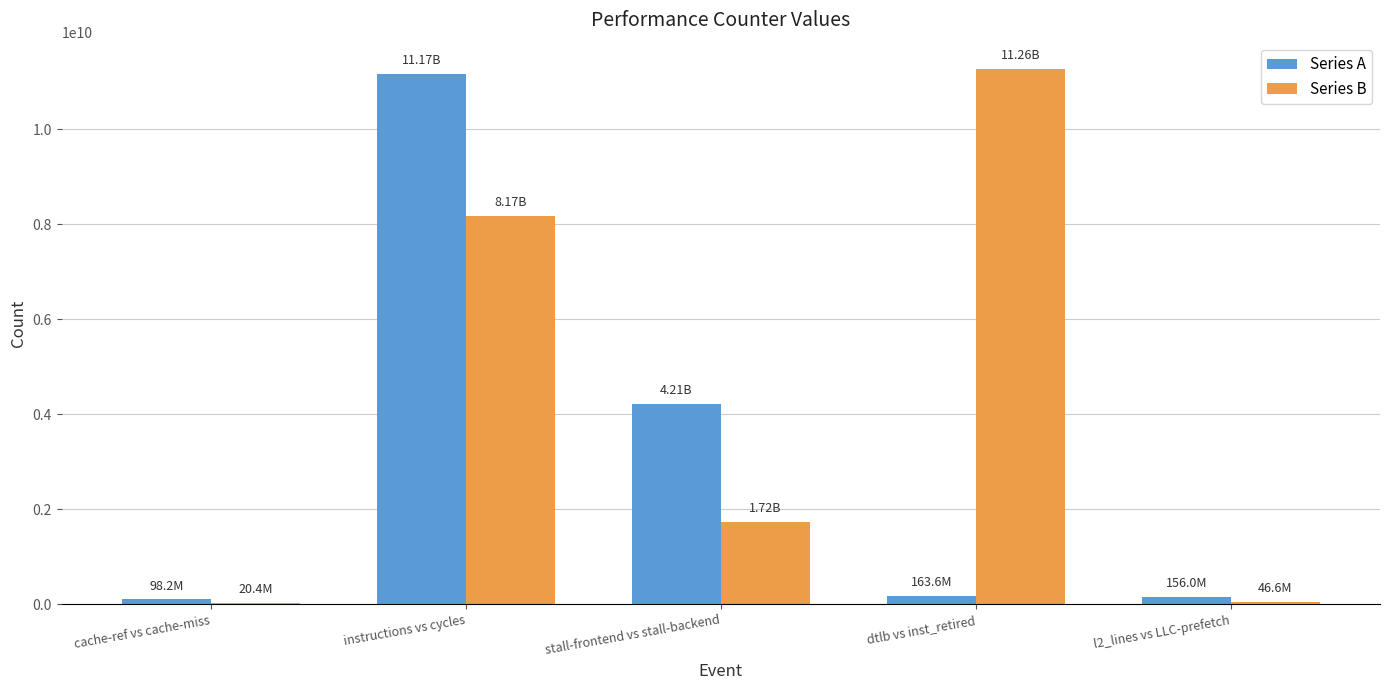

At which label does Series A reach its peak?

instructions vs cycles